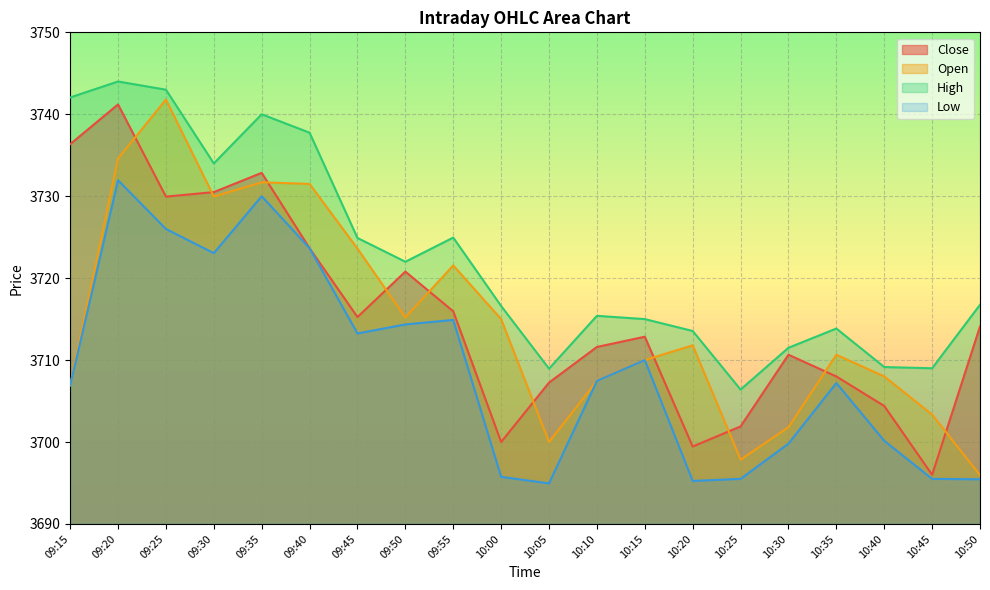

The value of Close at 10:25 is 3701.9. True or false?

True